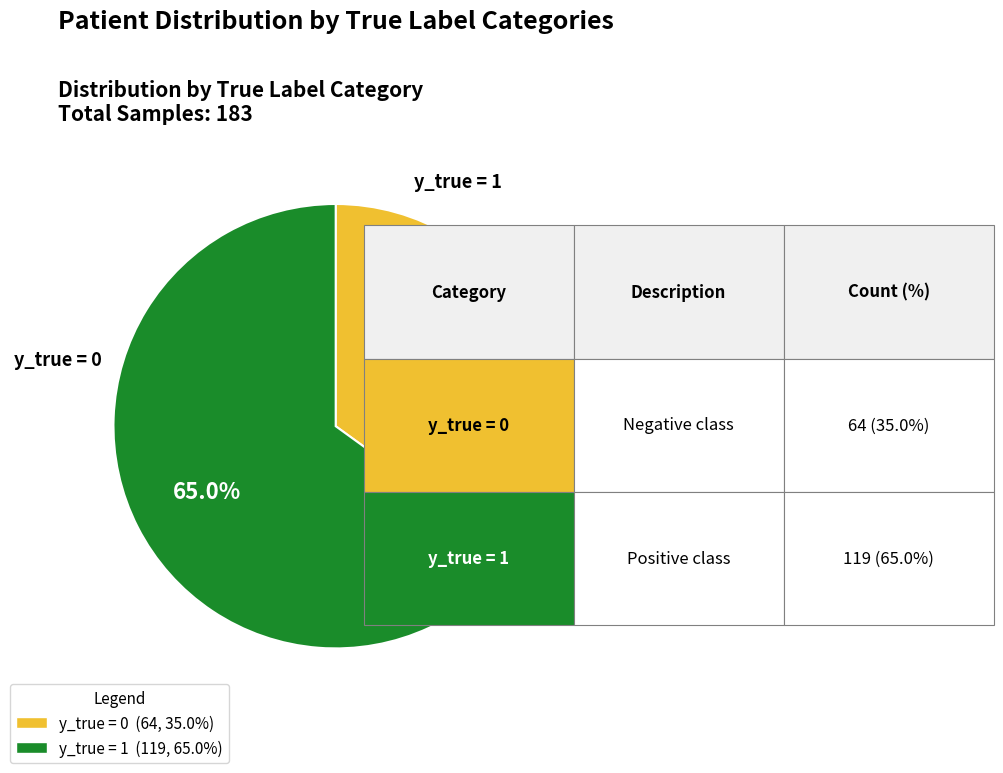

Is there a majority slice in this chart?

Yes